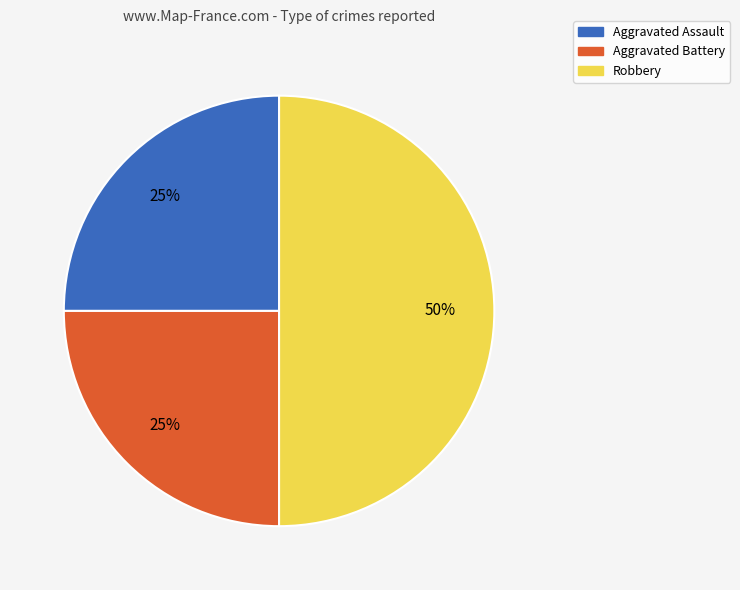

To the nearest percent, what percentage of the pie is Aggravated Battery?

25%